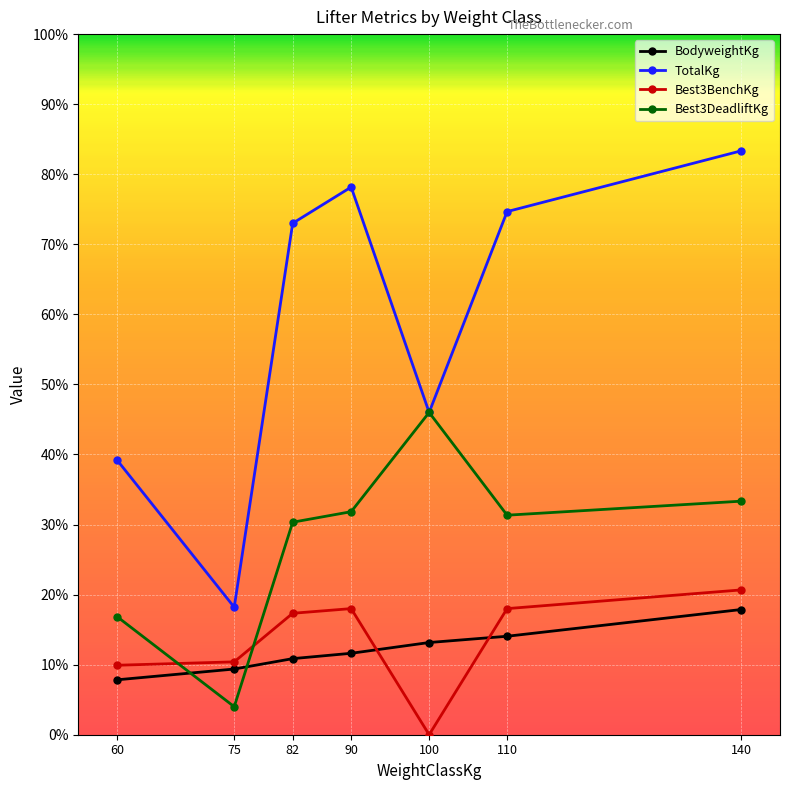

What is the value of the TotalKg point at the 5th from the left?

345.0